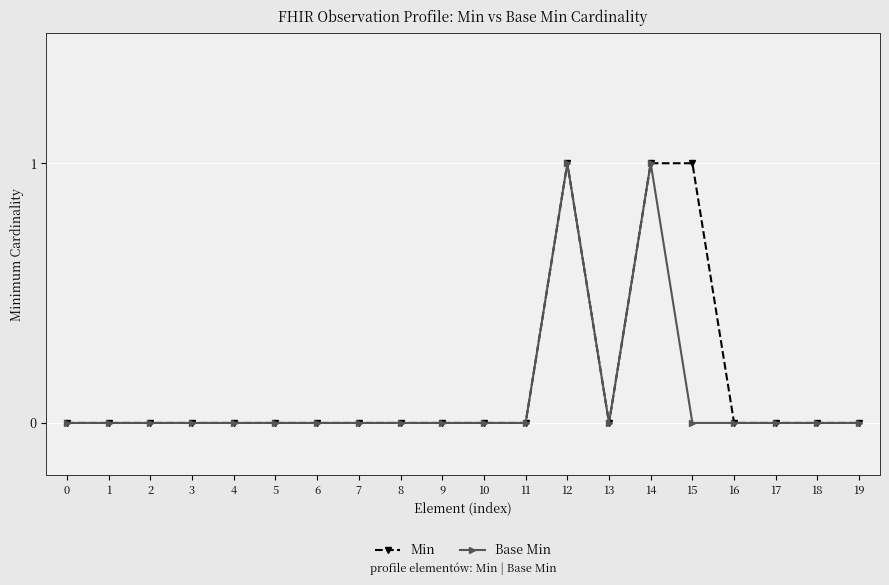

True or false: Base Min has more than 0 interior local peaks.

True